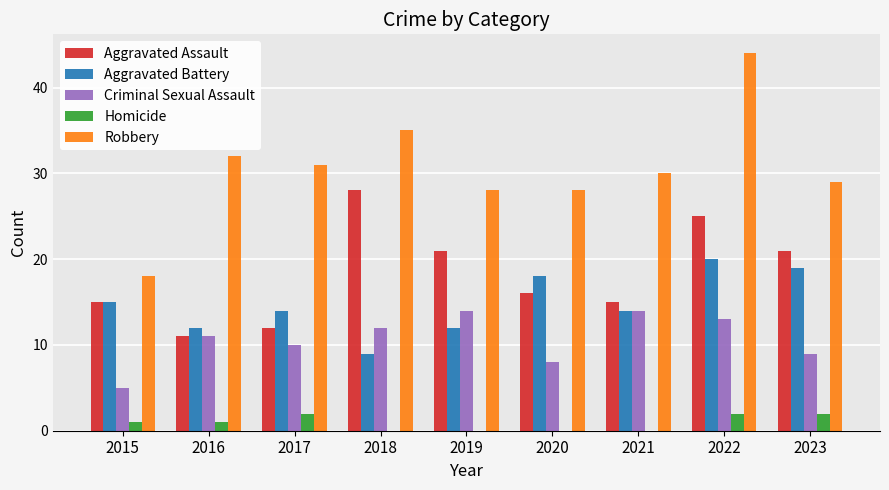

What is the sum of all Aggravated Assault values?

164